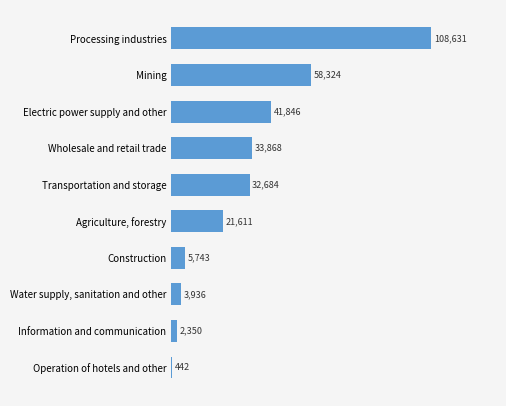

What is the difference between the values at Construction and Mining?

52581.0